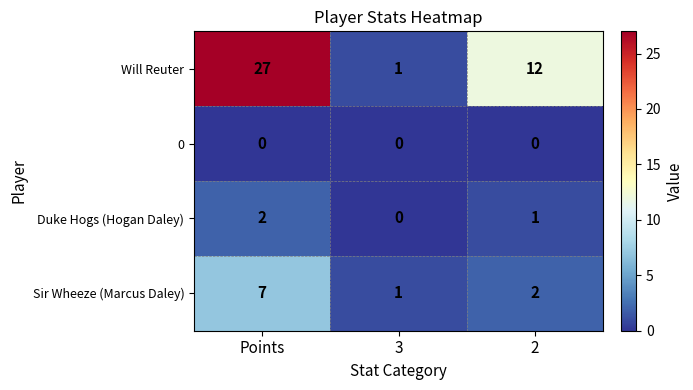

What is the sum of the Duke Hogs (Hogan Daley) values at Points and 2?

3